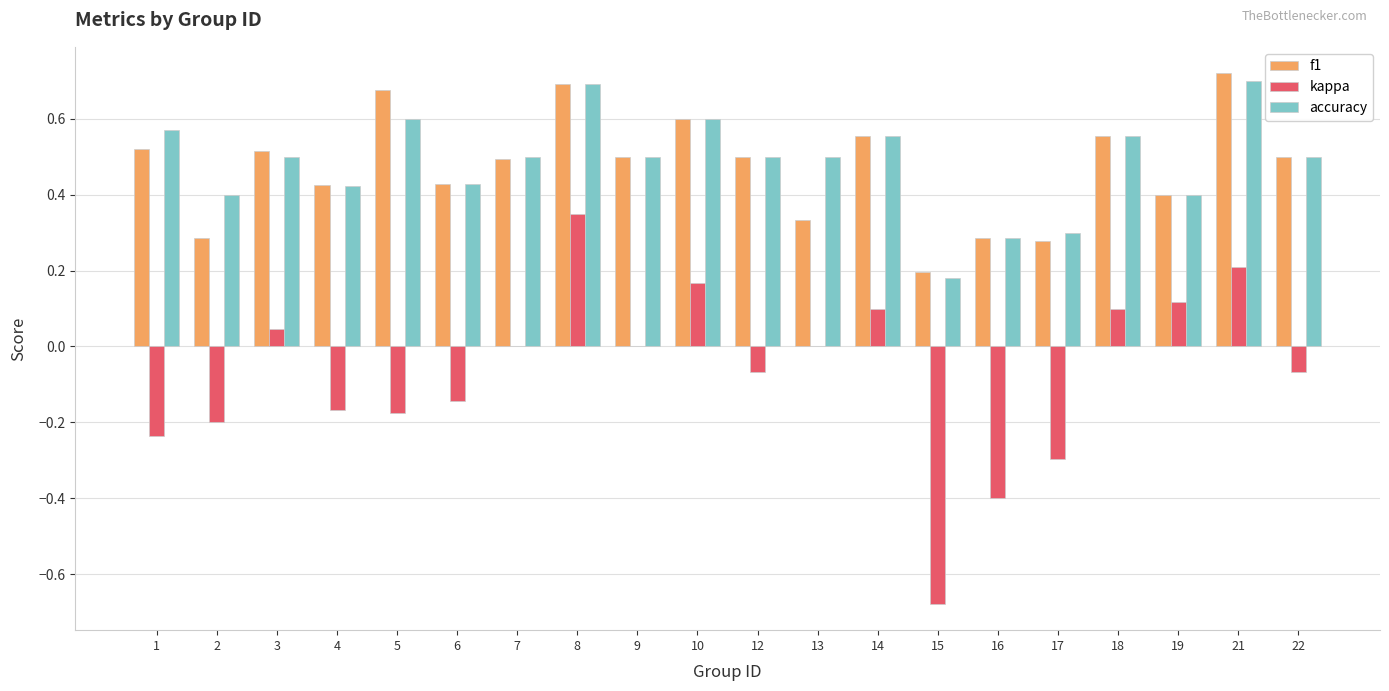

At which category is the sum across all series the highest?

8